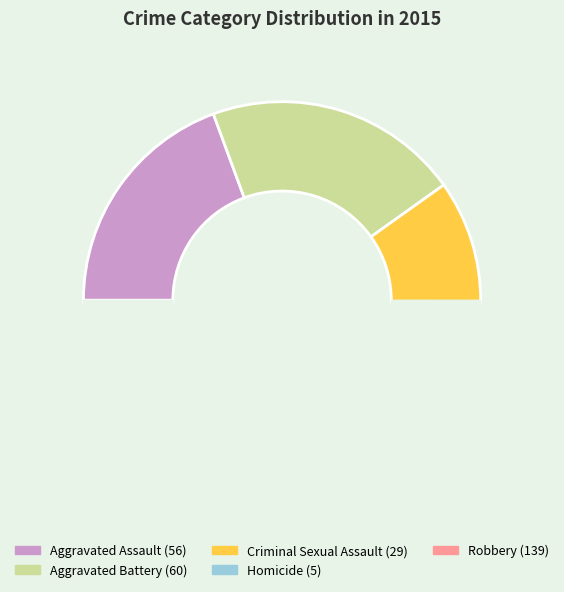

Between Aggravated Battery and Homicide, which is larger?

Aggravated Battery